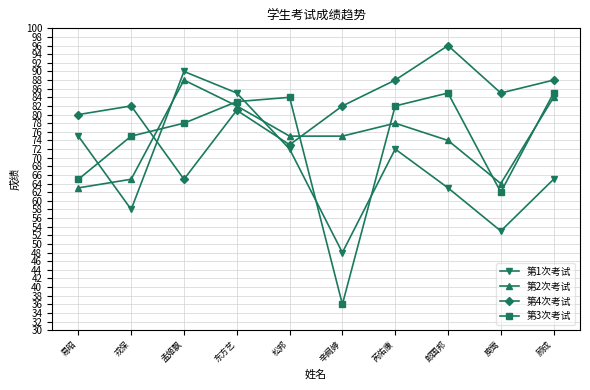

What is the difference between the 第2次考试 values at 顾成 and 戎保?

19